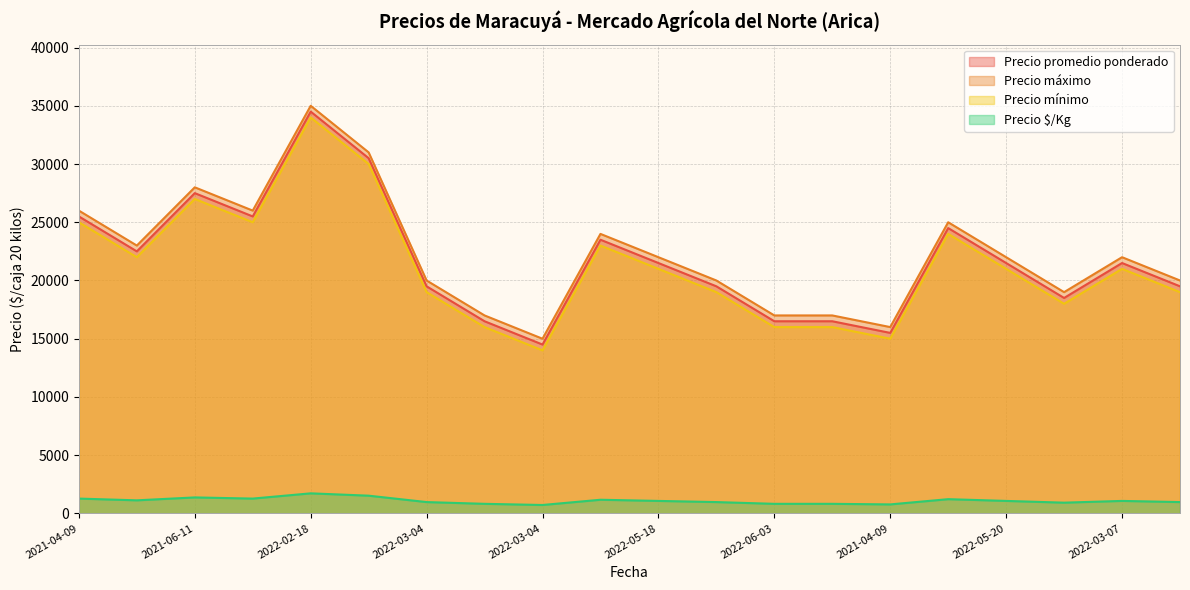

Which category has the highest value across all series?

2022-02-18